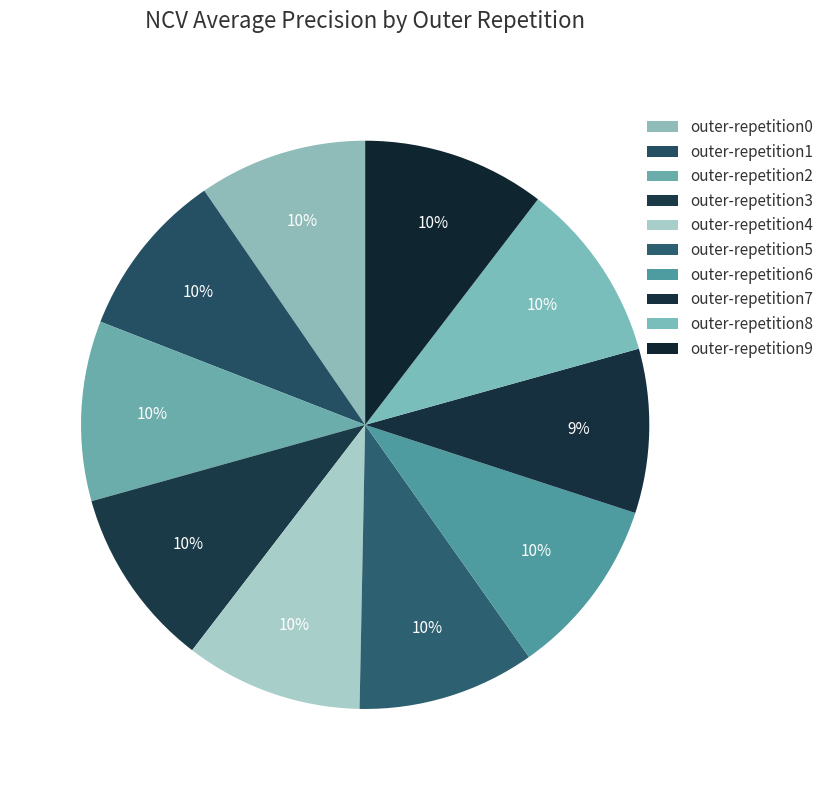

The outer-repetition8 slice represents 22% of the pie. True or false?

False